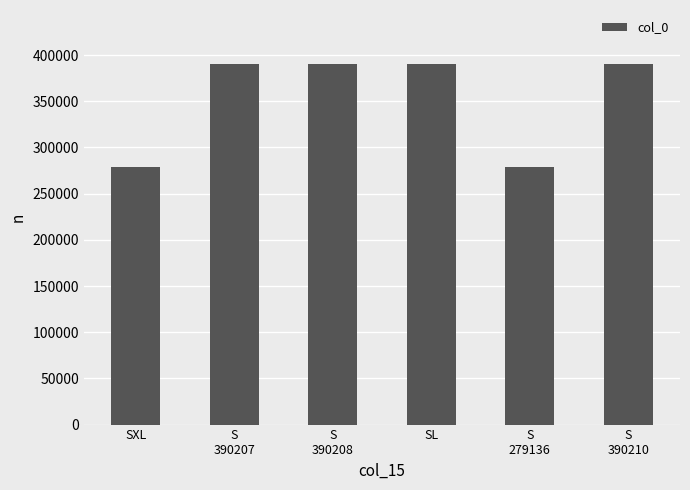

What is the label of the 2nd bar from the right?

S
279136